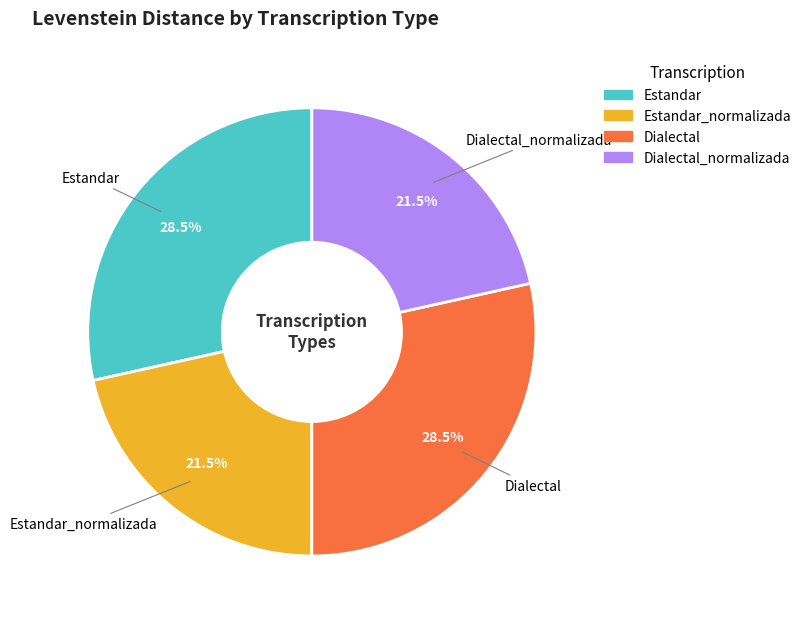

How many slices are in this pie chart?

4